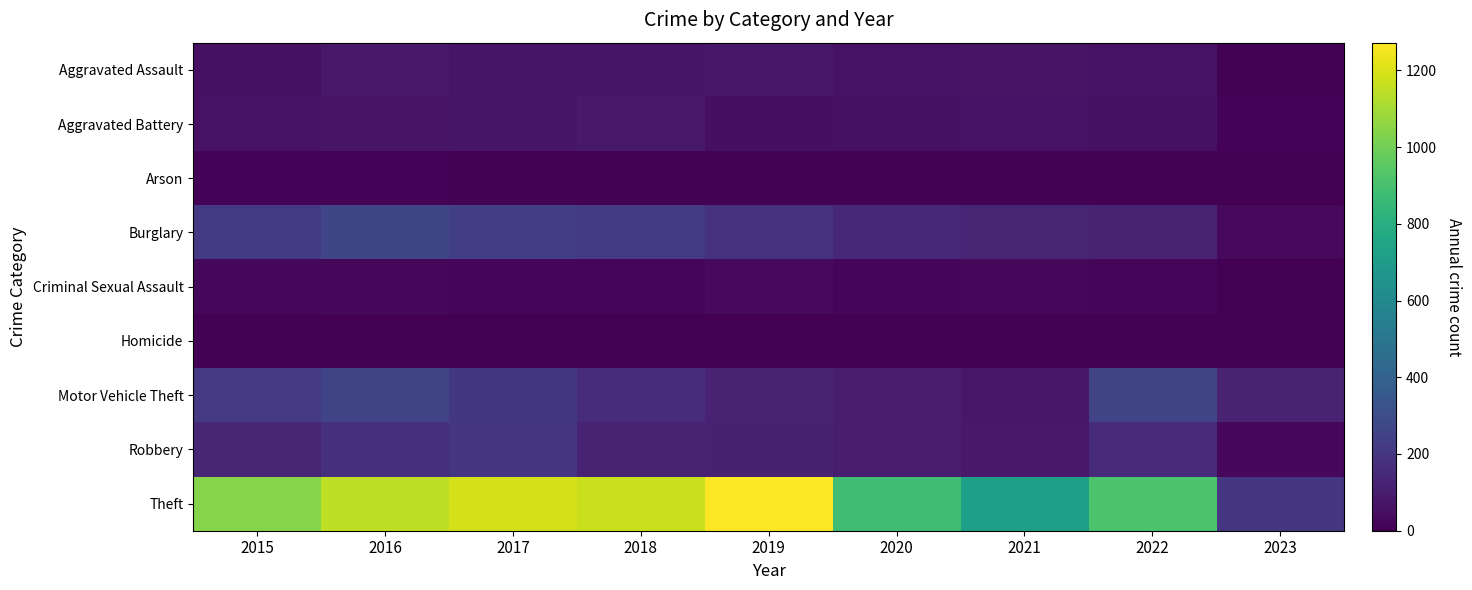

At which category is the sum across all series the highest?

2016